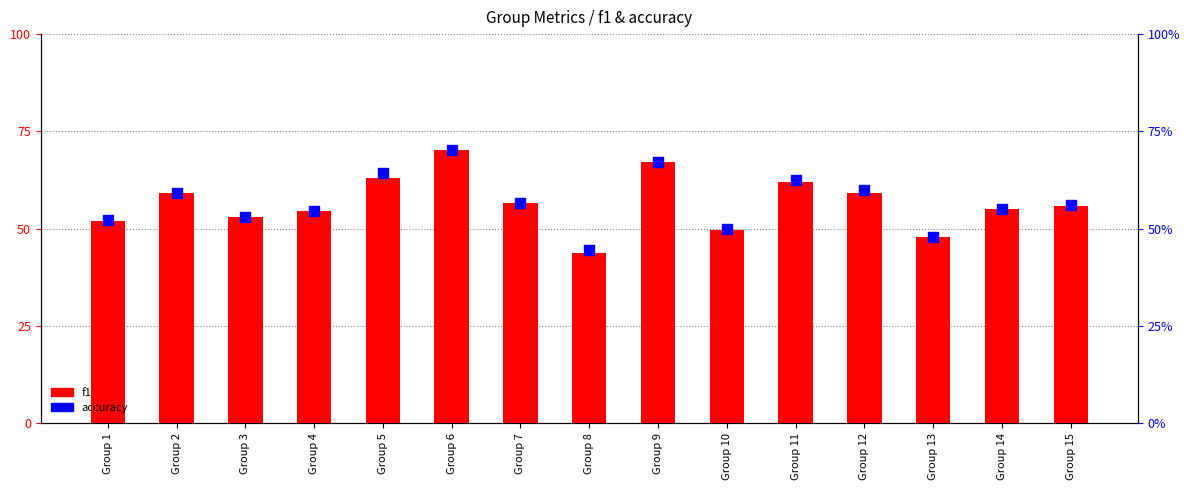

Which series reaches the maximum Y coordinate?

f1